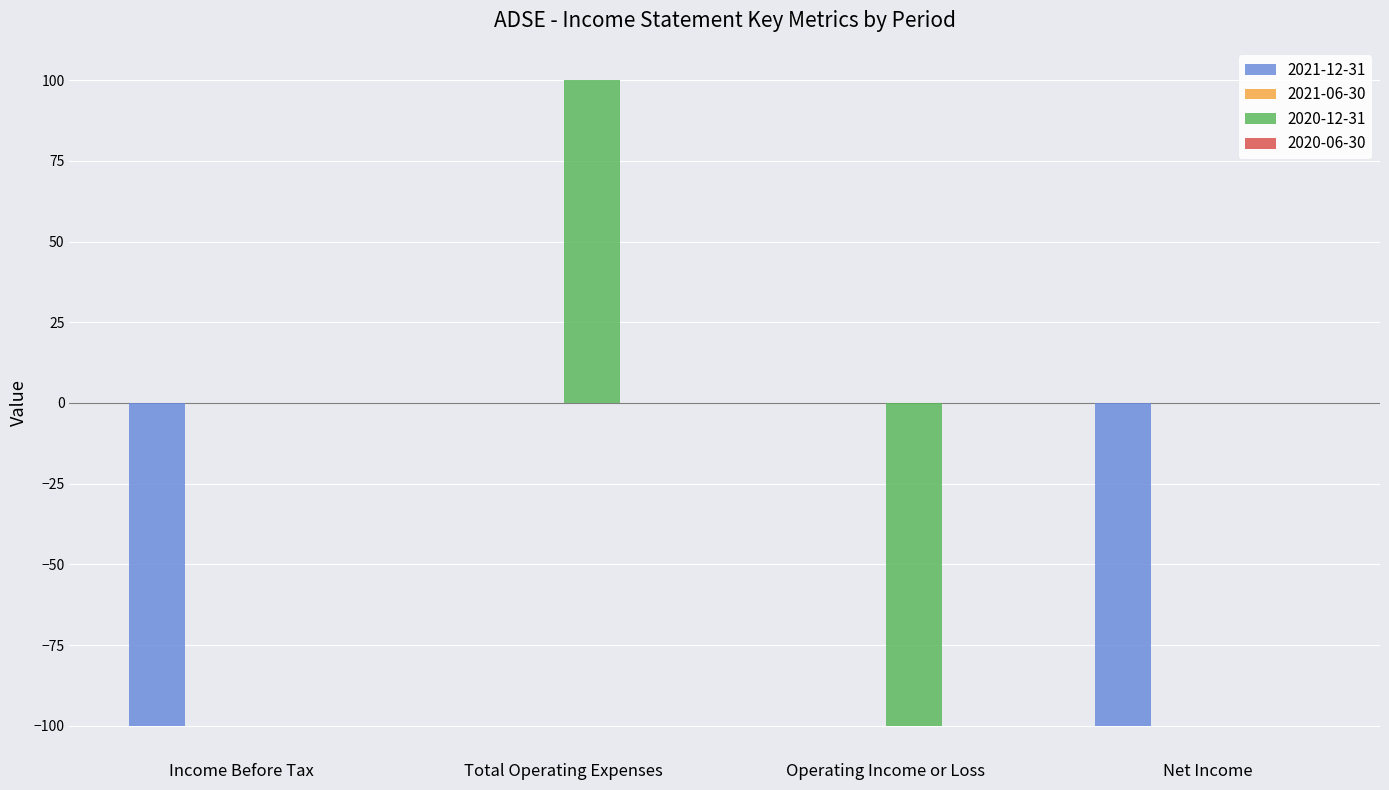

At which category is the sum across all series the highest?

Total Operating Expenses